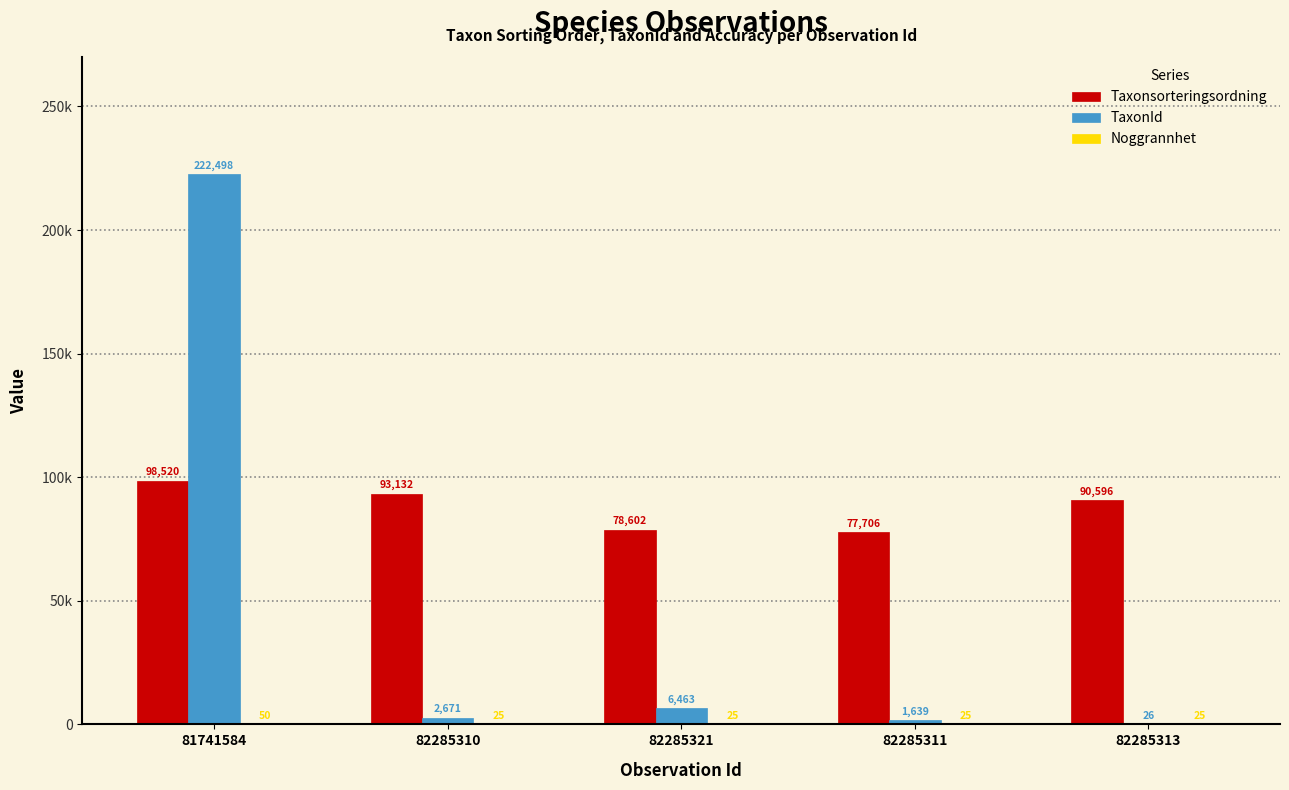

Reading left to right, extract all data points from this chart.

Taxonsorteringsordning: 81741584=98520	82285310=93132	82285321=78602	82285311=77706	82285313=90596
TaxonId: 81741584=222498	82285310=2671	82285321=6463	82285311=1639	82285313=26
Noggrannhet: 81741584=50	82285310=25	82285321=25	82285311=25	82285313=25